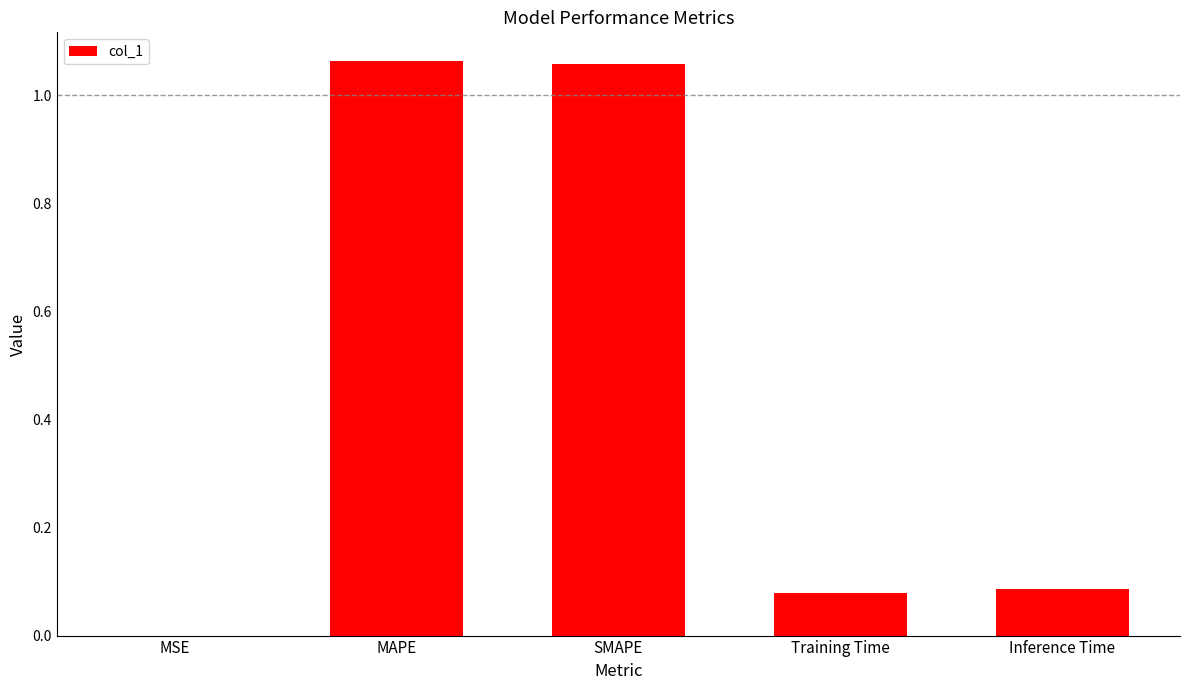

What is the sum of all values?

2.3